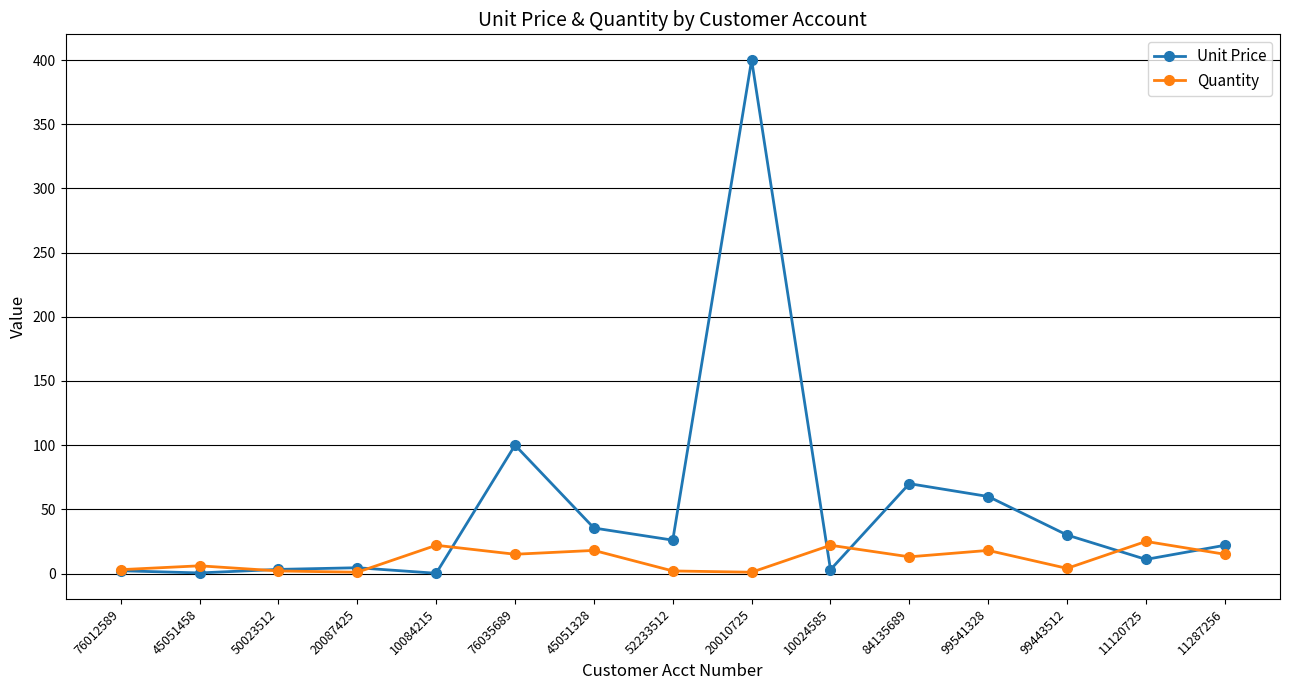

What is the value of the Unit Price point at the 8th from the left?

26.0